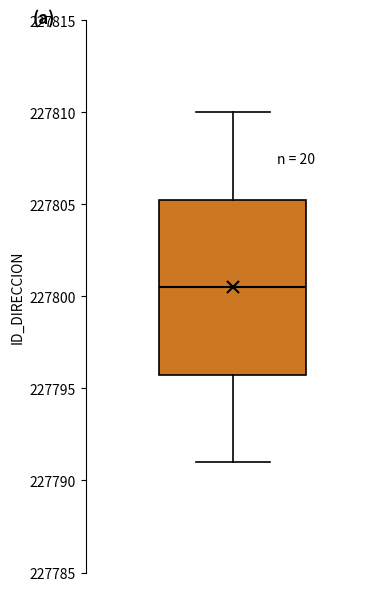

Where does the lower whisker of the box end on the y-axis? The values are not printed on the chart, so give them approximately, as read against the axis.

227791.0